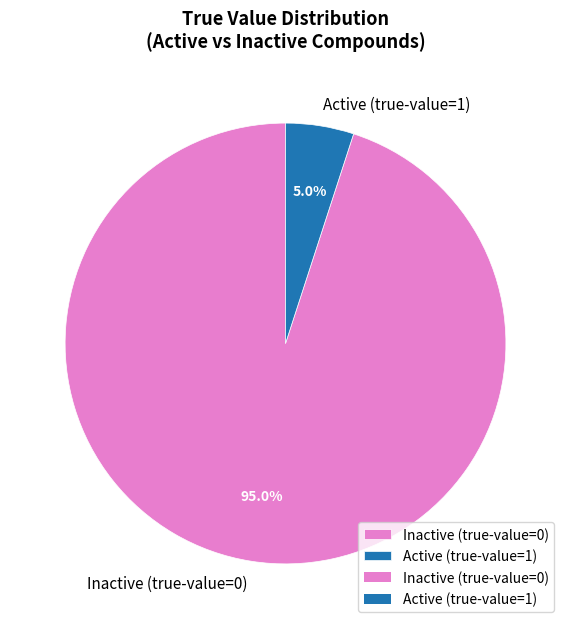

Between Active (true-value=1) and Inactive (true-value=0), which is larger?

Inactive (true-value=0)